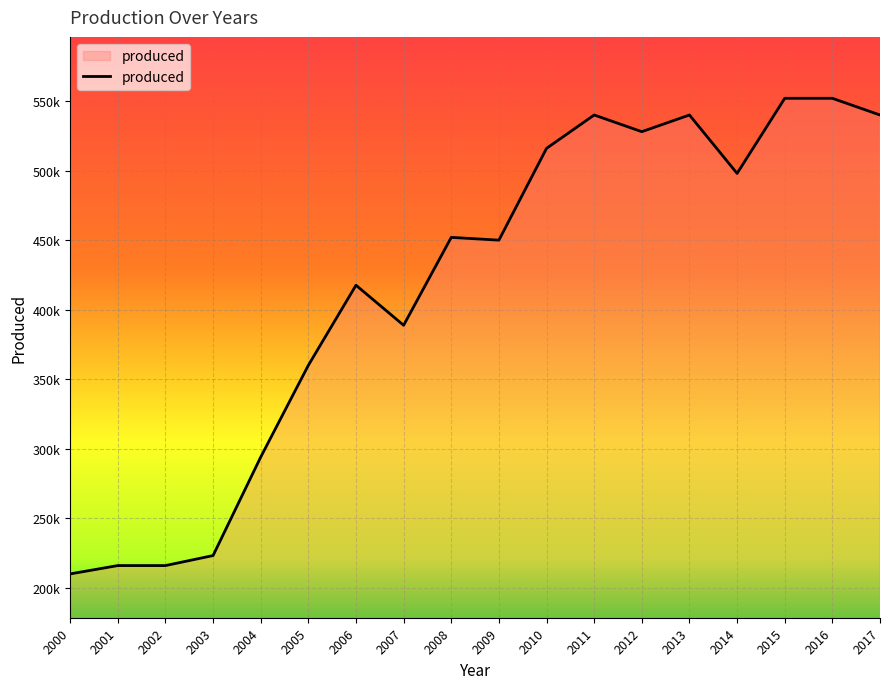

Is this an area chart (filled region under the line)?

Yes